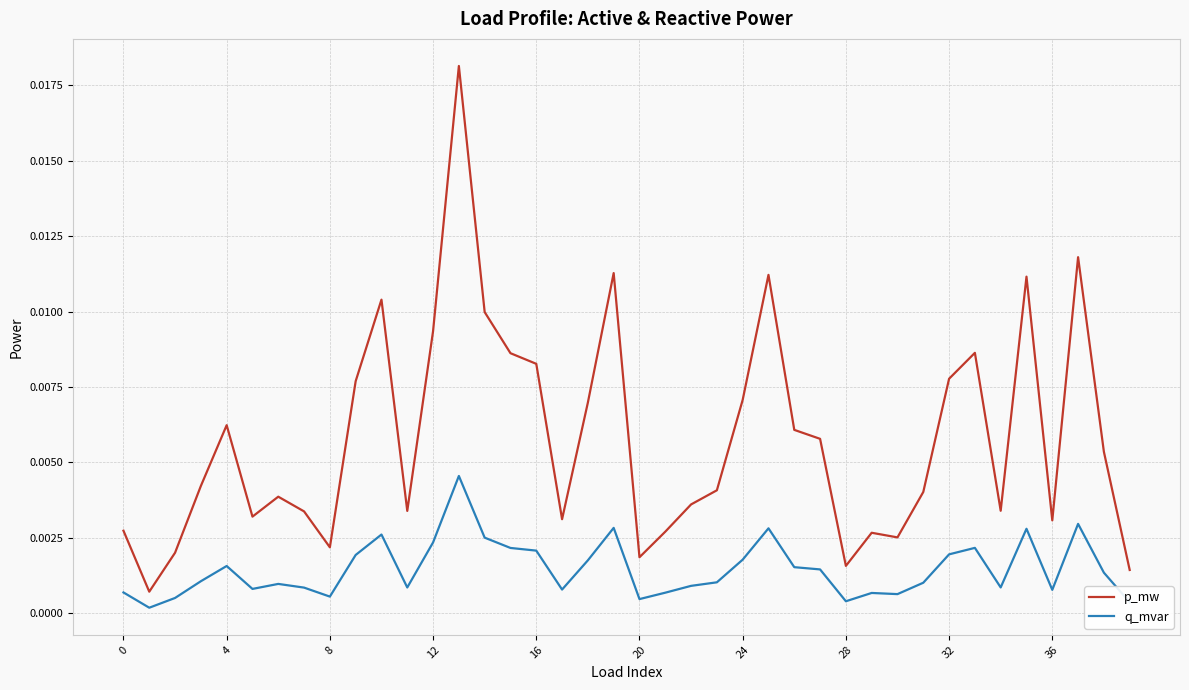

Which series has the largest range (max minus min)?

p_mw